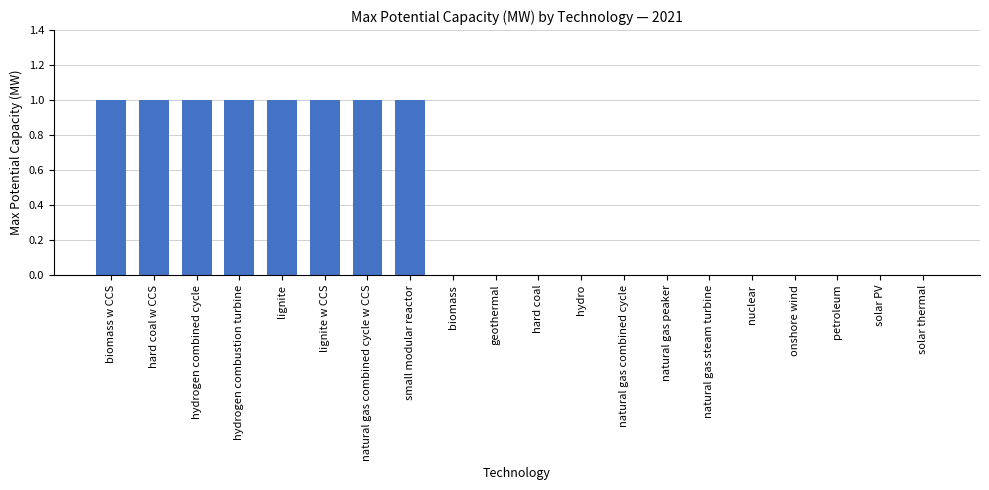

What is the sum of all values?

8